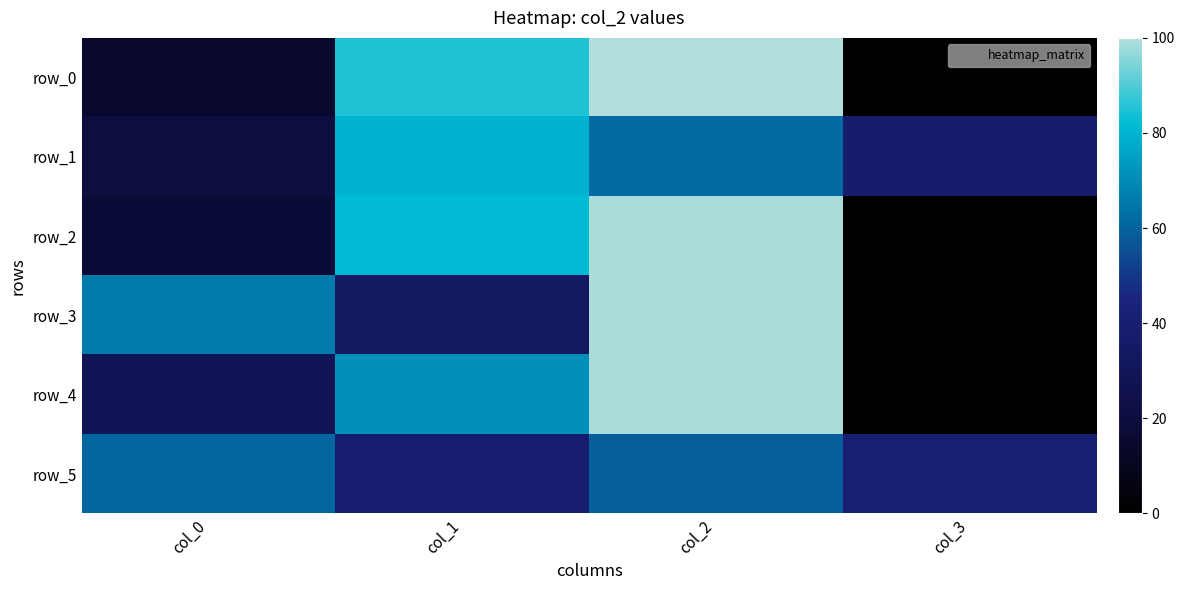

Count the number of data series in this chart.

6